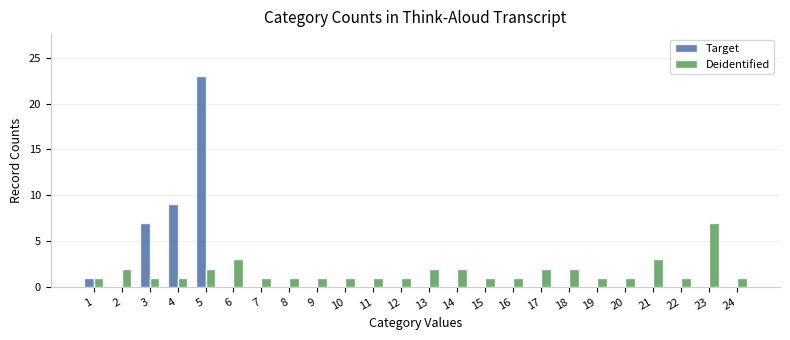

Which series has the largest range (max minus min)?

Target